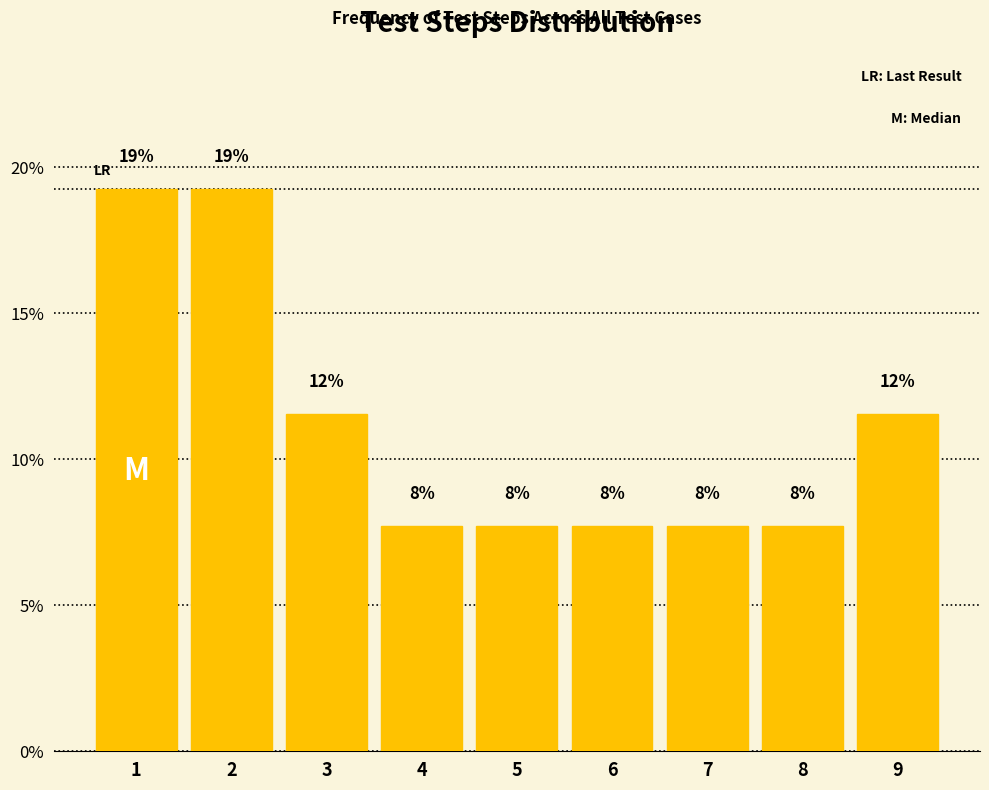

Are the bars horizontal?

No